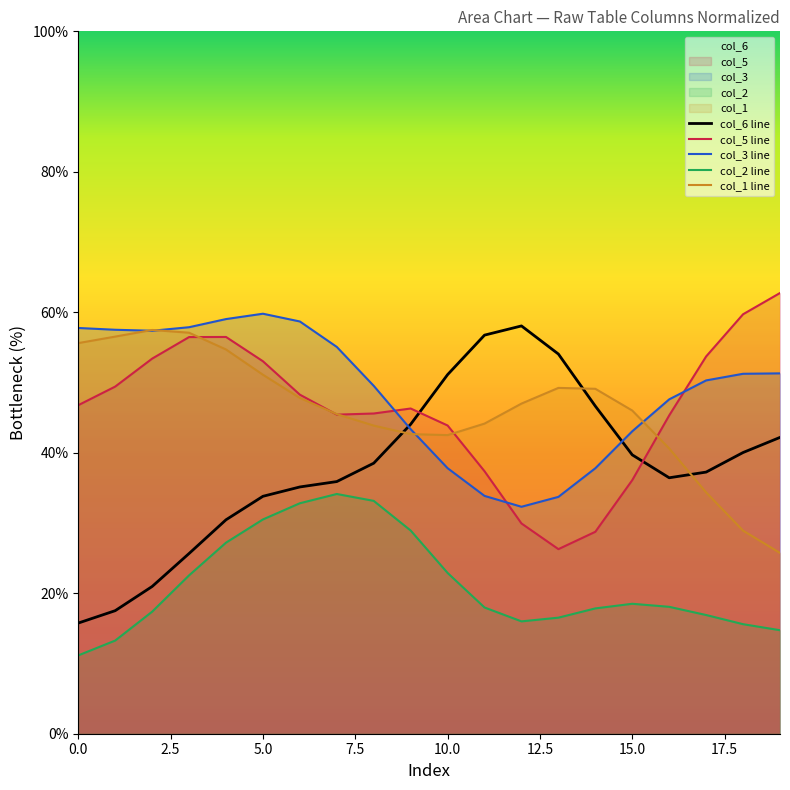

Which category has the highest value across all series?

19